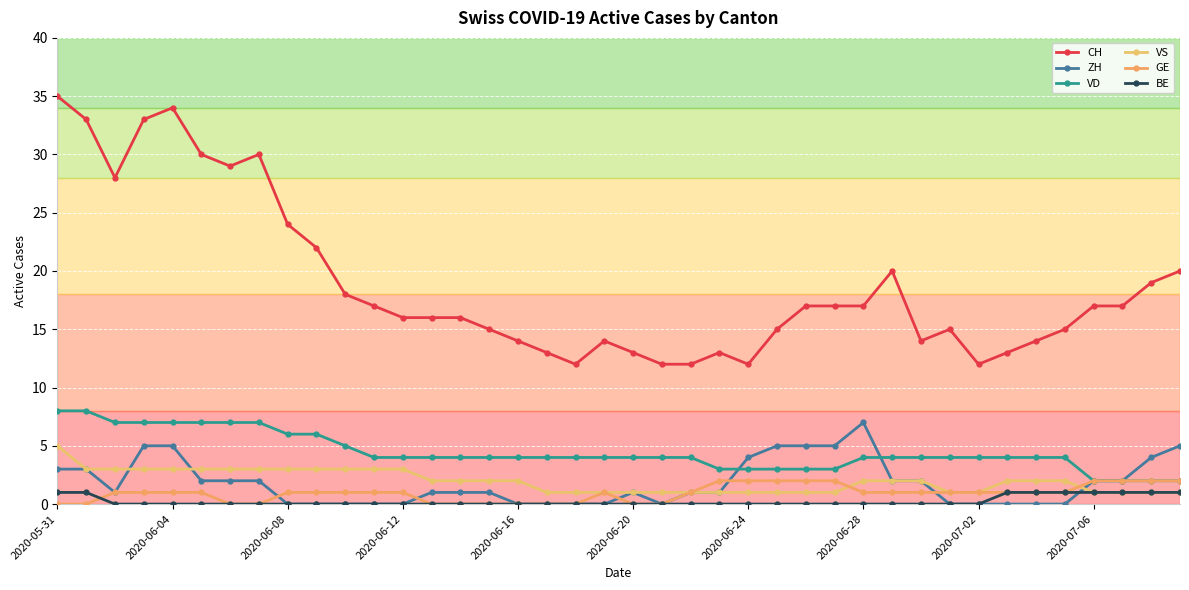

Rank the series by their maximum value, from highest to lowest.

CH, VD, ZH, VS, GE, BE